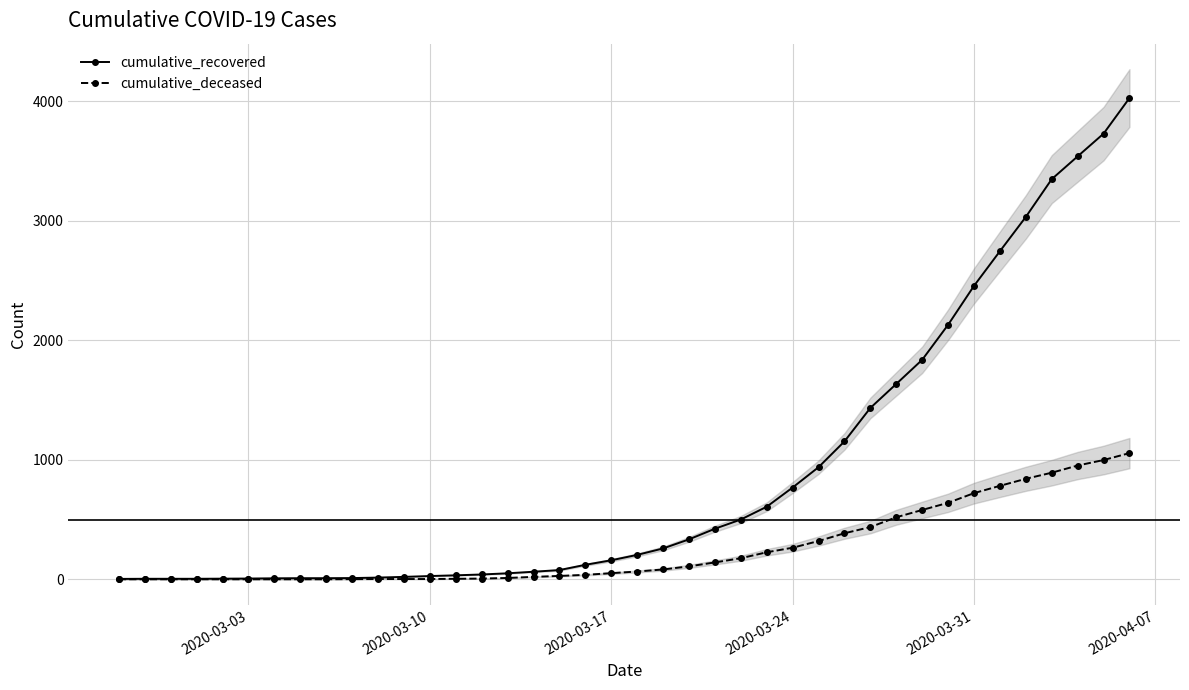

True or false: cumulative_recovered and cumulative_deceased intersect in this chart.

False